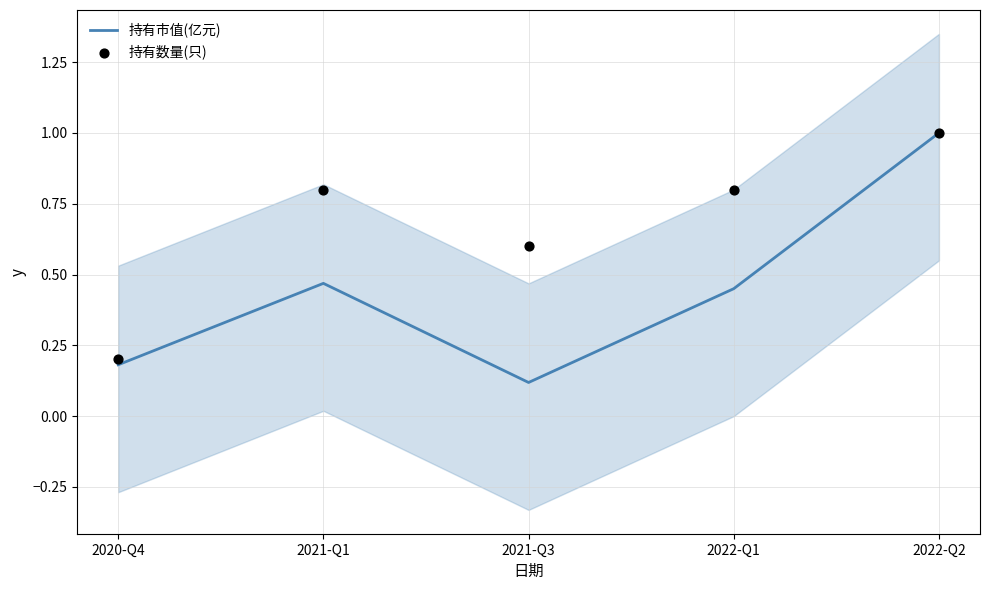

What is the total value across all series at 2021-Q3?

0.7